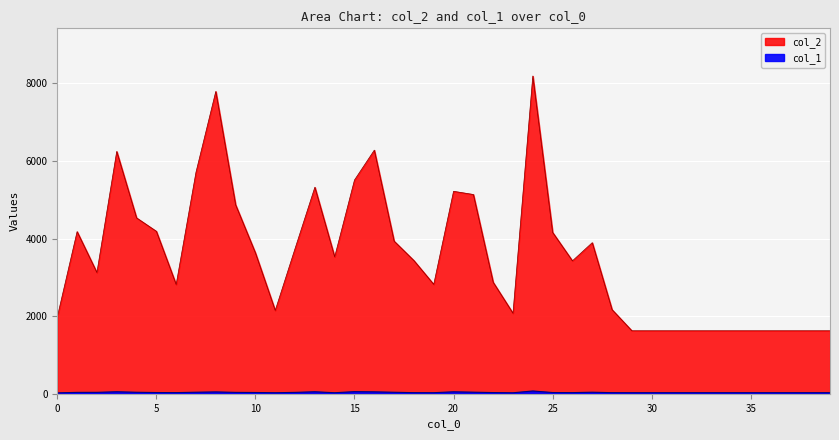

Which category has the highest value in the col_1 series?

24